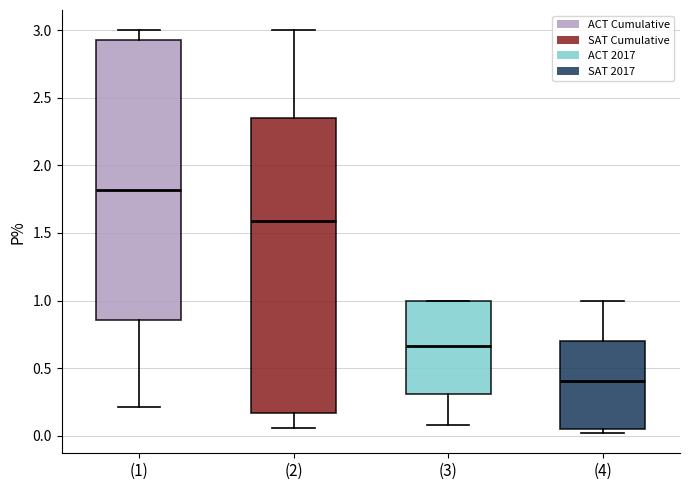

Reading left to right, read every box against the y-axis: the position of its median line, the range the box covers, and the ends of its whiskers. The values are not printed on the chart, so give them approximately, as read against the axis.

(1): median 1.80, box 0.85 to 2.95, whiskers 0.20 to 3.00
(2): median 1.60, box 0.15 to 2.35, whiskers 0.05 to 3.00
(3): median 0.65, box 0.30 to 1.00, whiskers 0.10 to 1.00
(4): median 0.40, box 0.05 to 0.70, whiskers 0.00 to 1.00